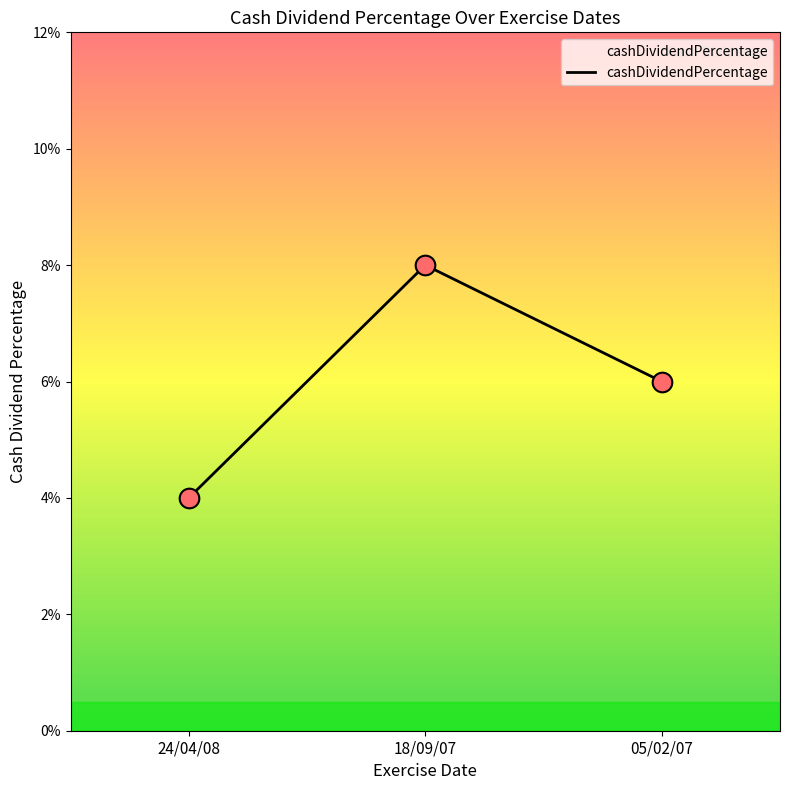

Which has a higher value, 18/09/07 or 24/04/08?

18/09/07